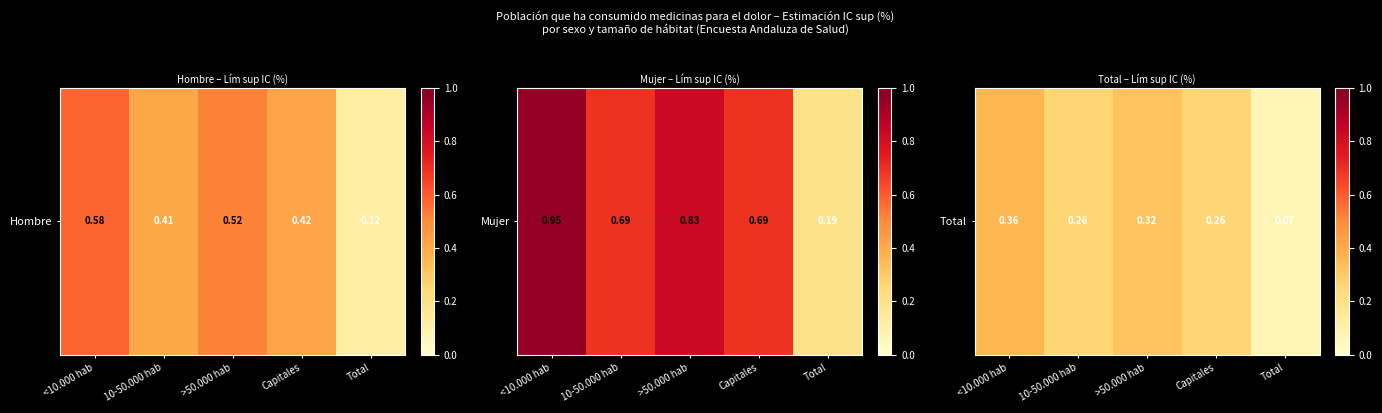

Which has a higher value, Capitales or Total?

Capitales